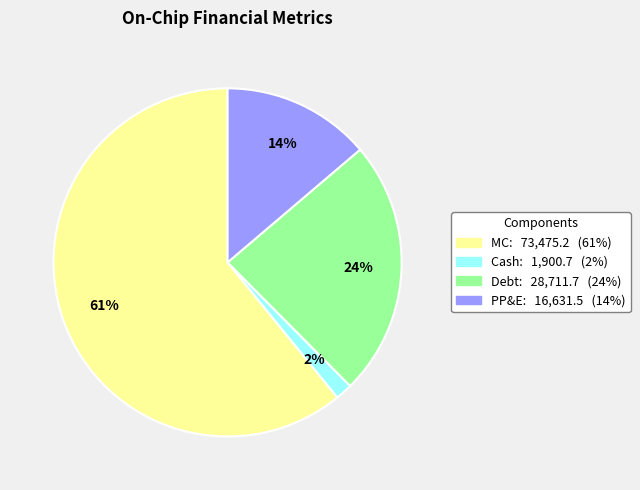

Is there any slice that represents more than half of the pie?

Yes